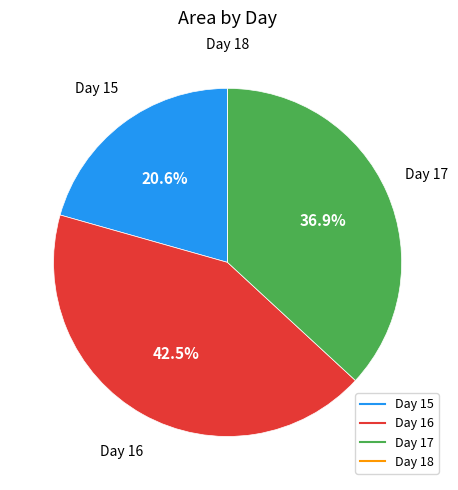

Is there a majority slice in this chart?

No